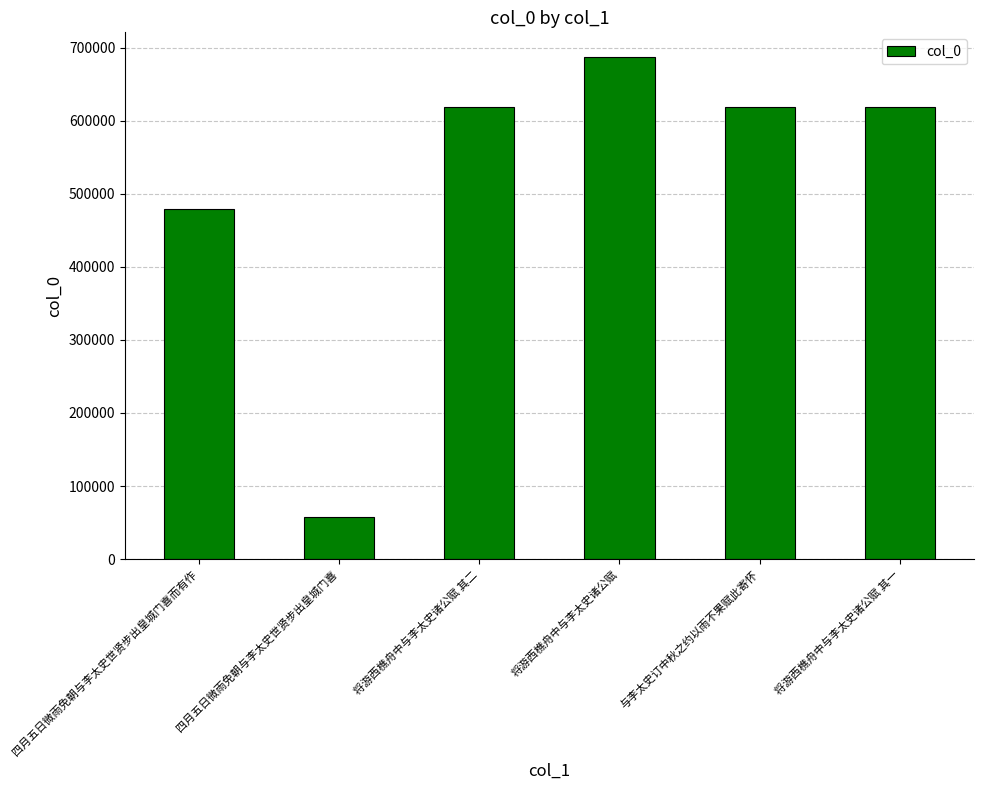

How many data points are less than 619568?

3